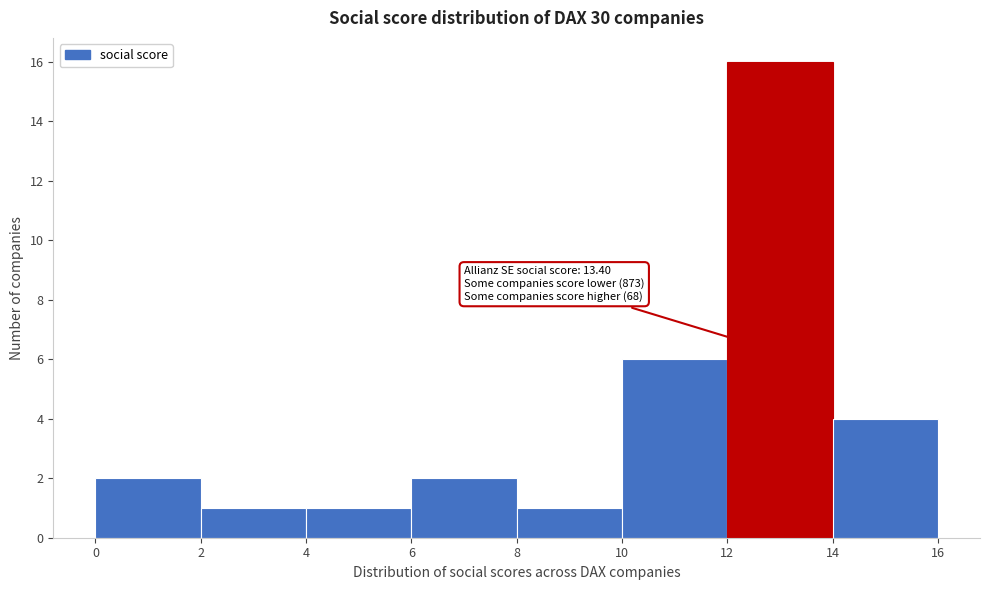

Which range on the x-axis has the tallest bar?

12 to 14